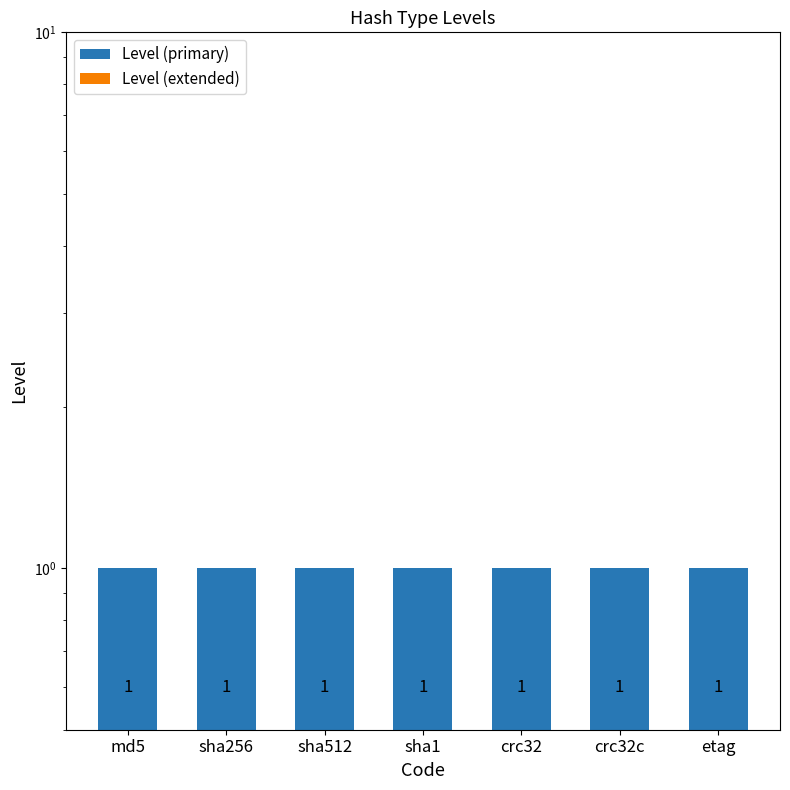

Between md5 and crc32c, which series saw the biggest shift?

Level (primary)